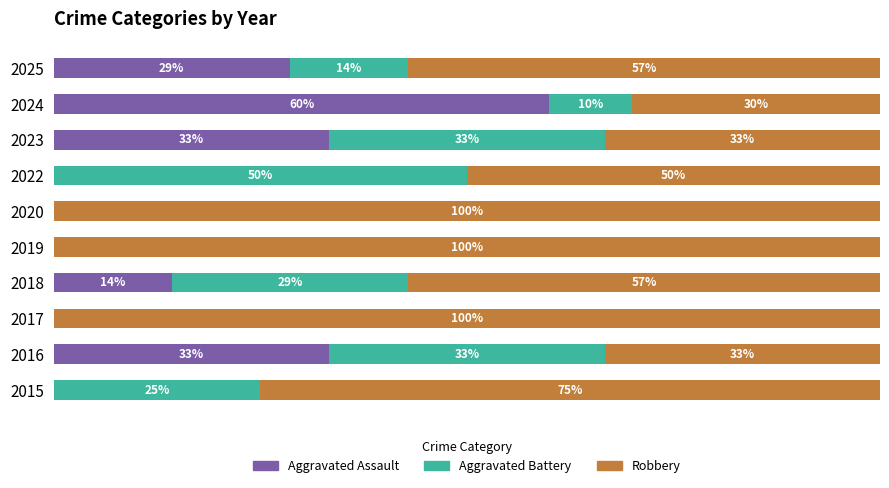

Reading right to left, extract all data points from this chart.

Aggravated Assault: 28.6	60.0	33.3	0.0	0.0	0.0	14.3	0.0	33.3	0.0
Aggravated Battery: 14.3	10.0	33.3	50.0	0.0	0.0	28.6	0.0	33.3	25.0
Robbery: 57.1	30.0	33.3	50.0	100.0	100.0	57.1	100.0	33.3	75.0